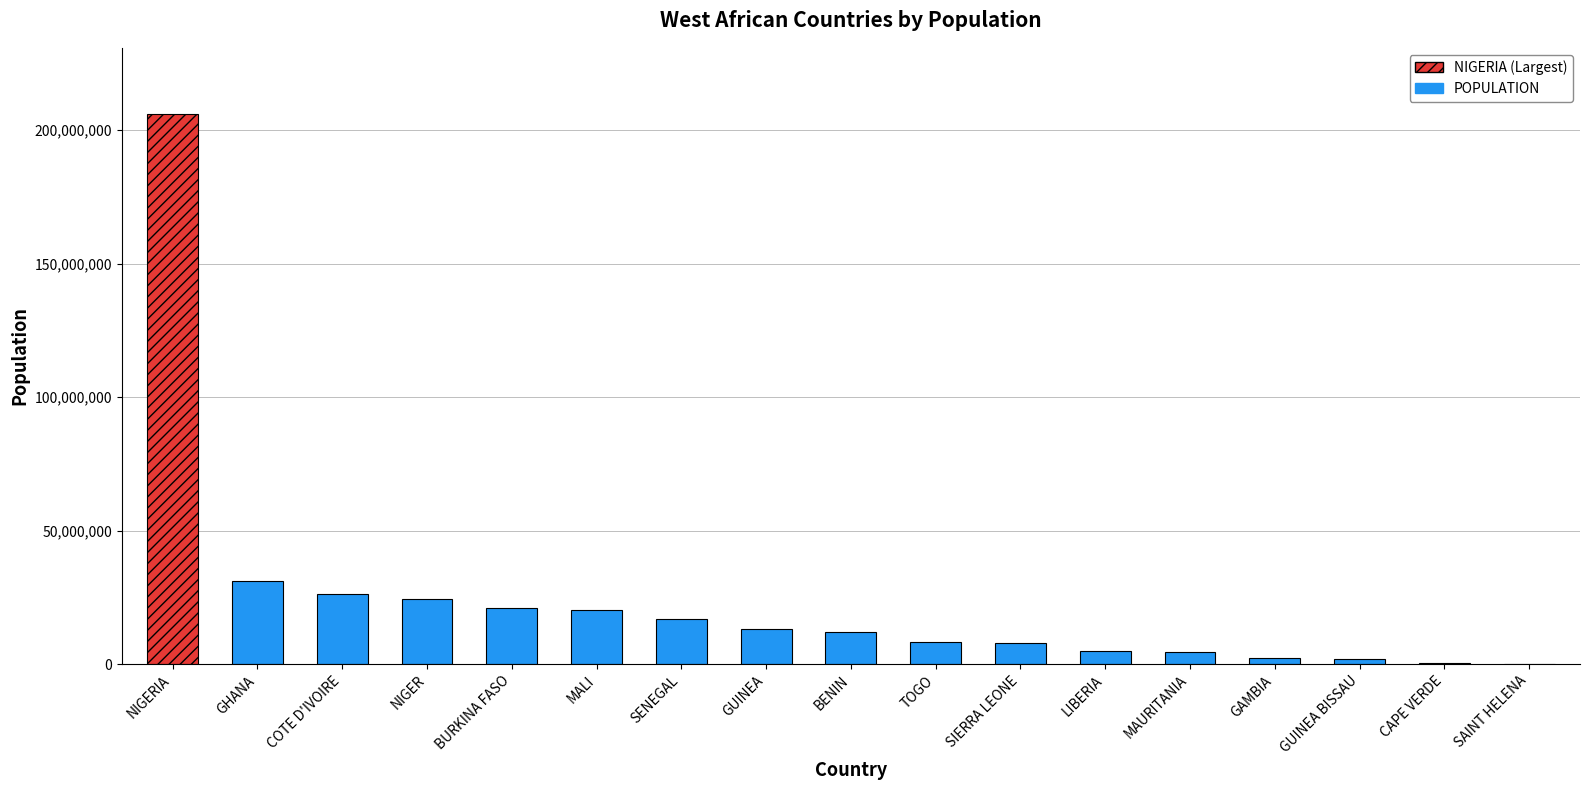

At which label does the data first exceed 12123200?

NIGERIA